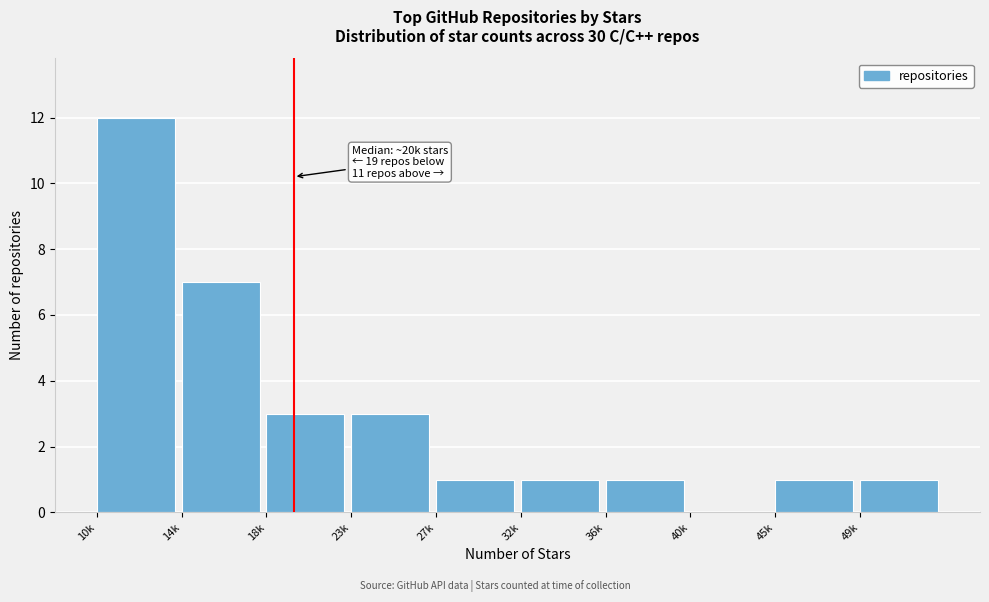

Reading left to right, transcribe all the data shown in this chart.

10k=12	14k=7	18k=3	23k=3	27k=1	32k=1	36k=1	40k=0	45k=1	49k=1